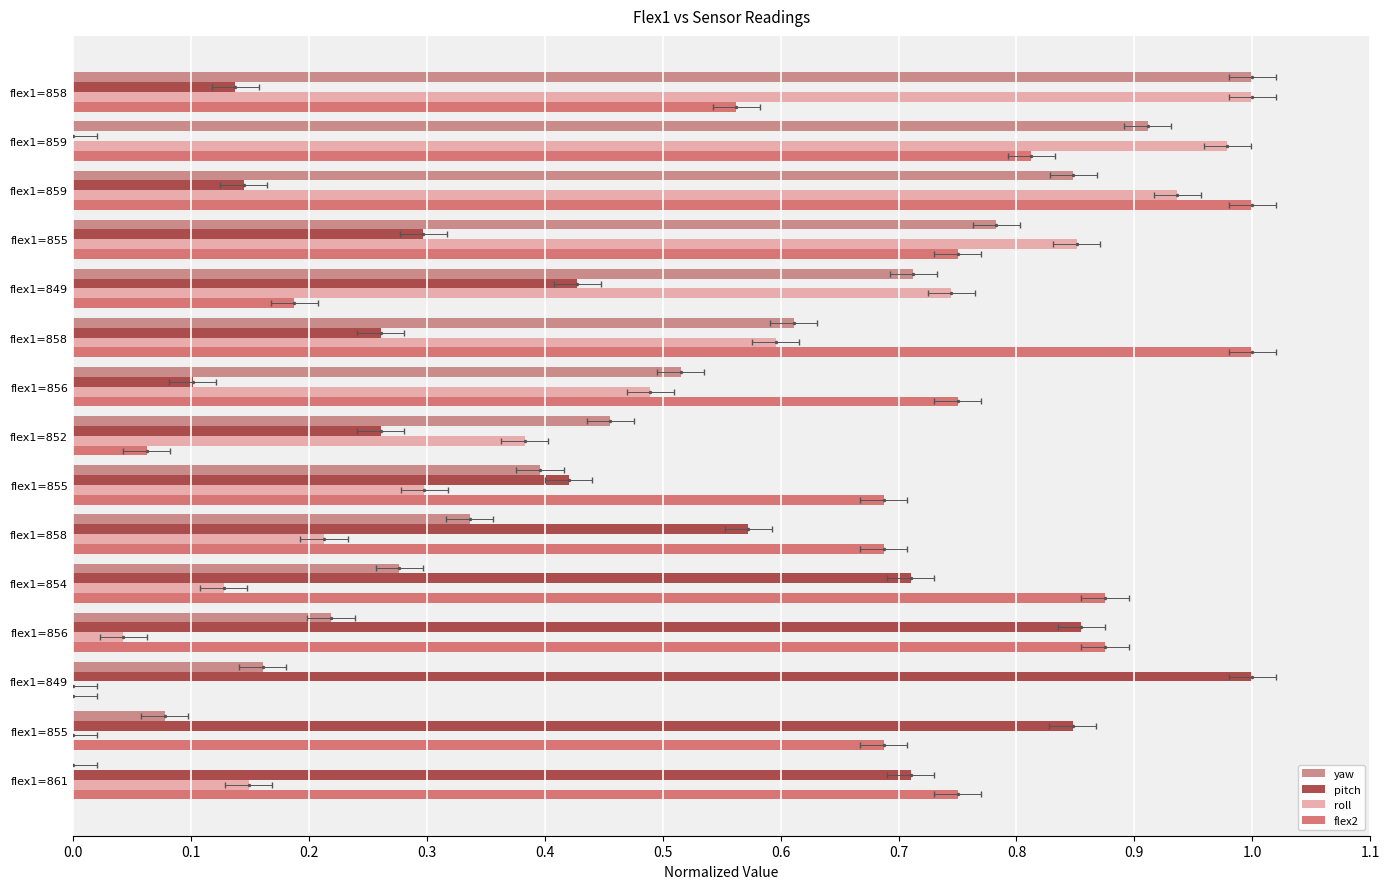

What is the sum of all yaw values?

7.3